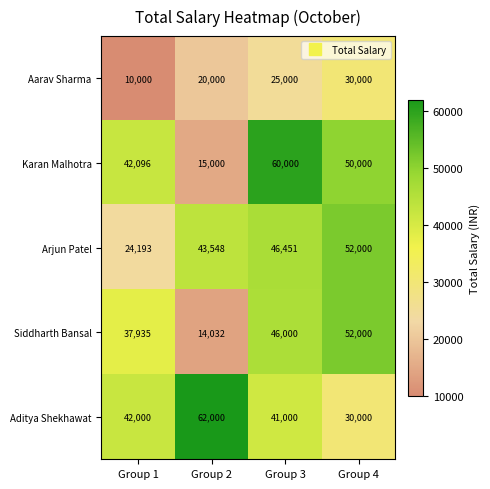

Which label corresponds to the smallest value in the chart?

Group 1